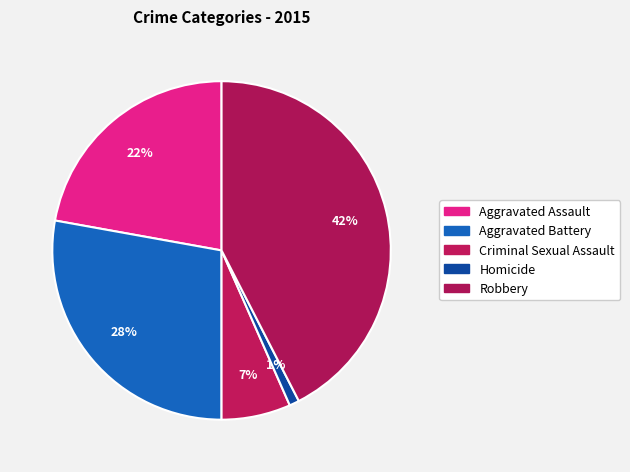

True or false: Aggravated Assault accounts for 13% of the total.

False